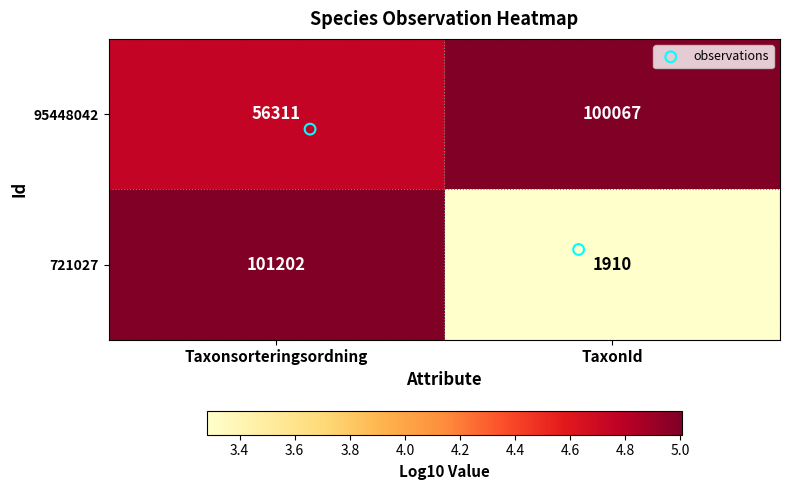

What is the approximate value of 95448042 at Taxonsorteringsordning?

56311